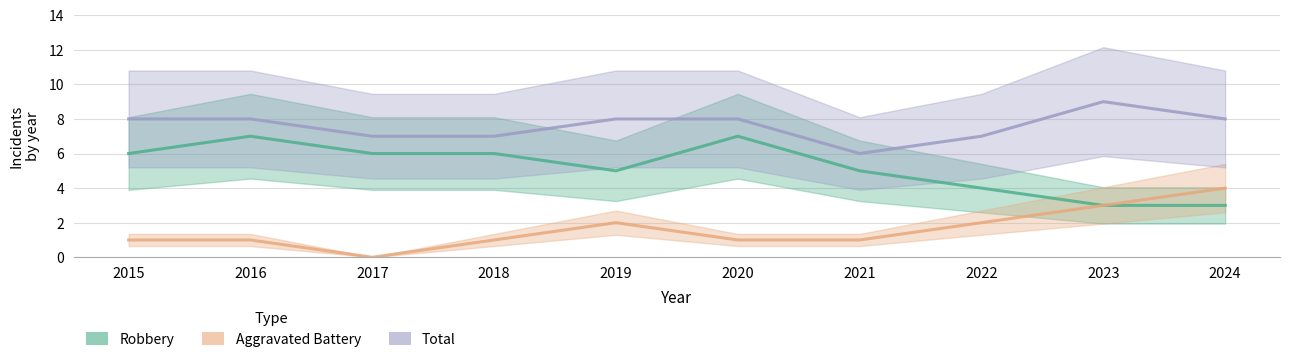

What is the sum of the Total values at 2016 and 2021?

14